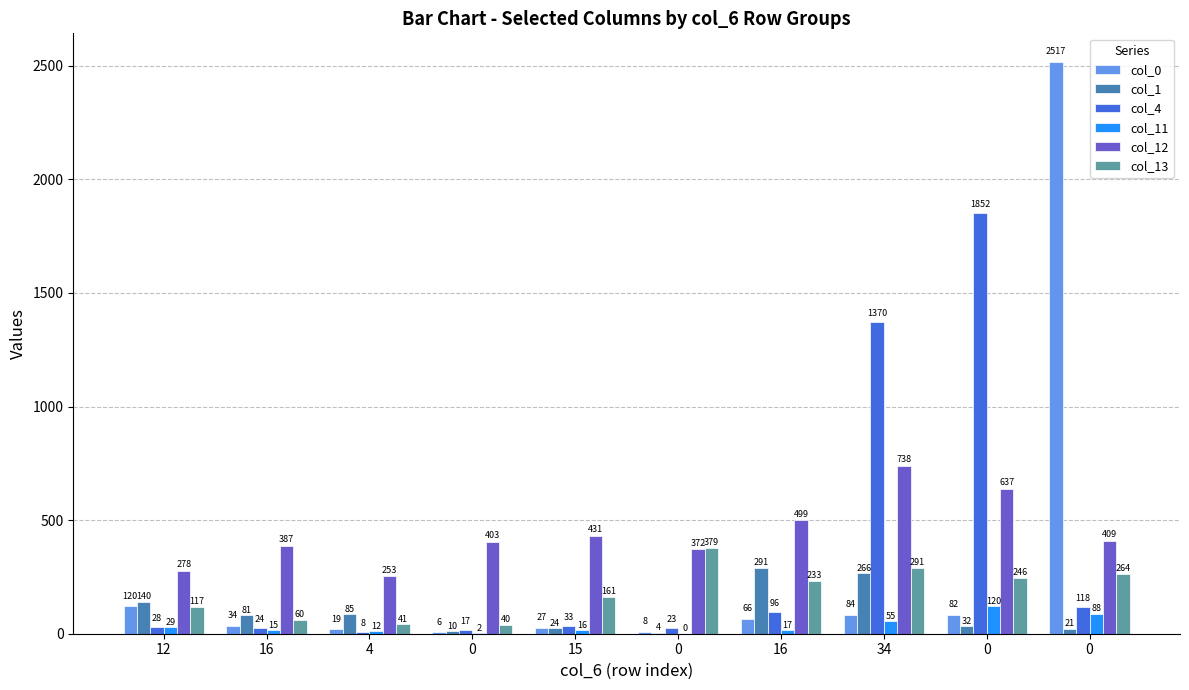

What are all the series names shown in the legend?

col_0, col_1, col_4, col_11, col_12, col_13